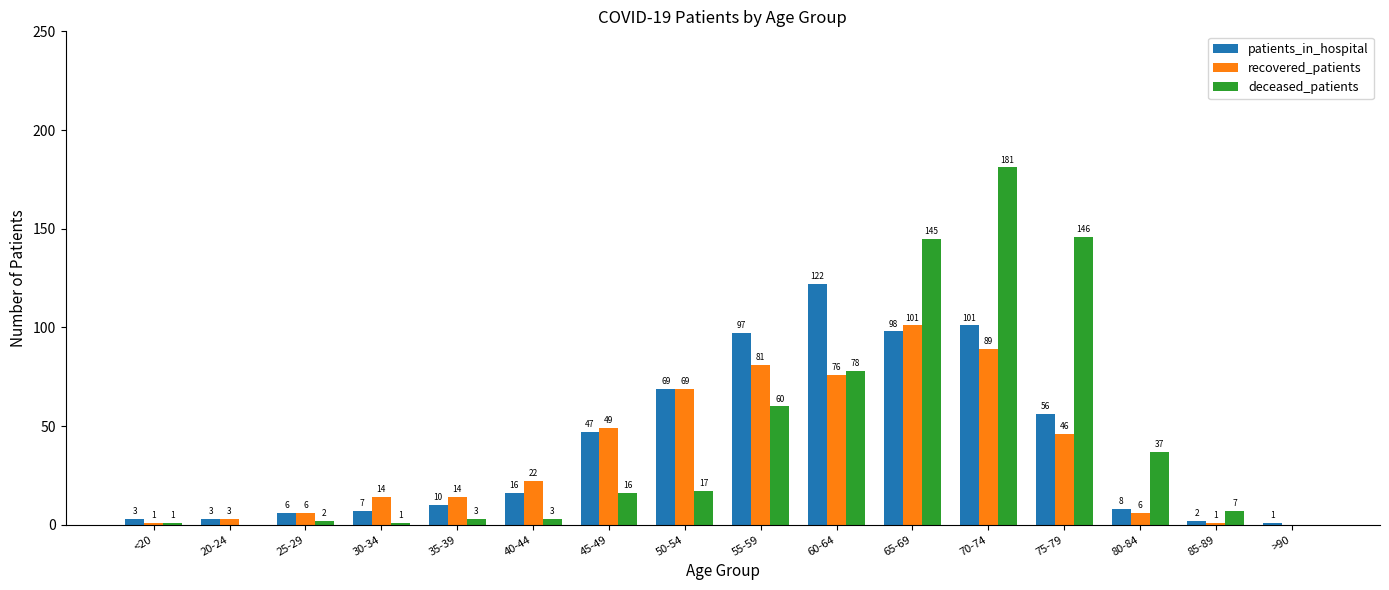

Which series has the widest spread of values?

deceased_patients